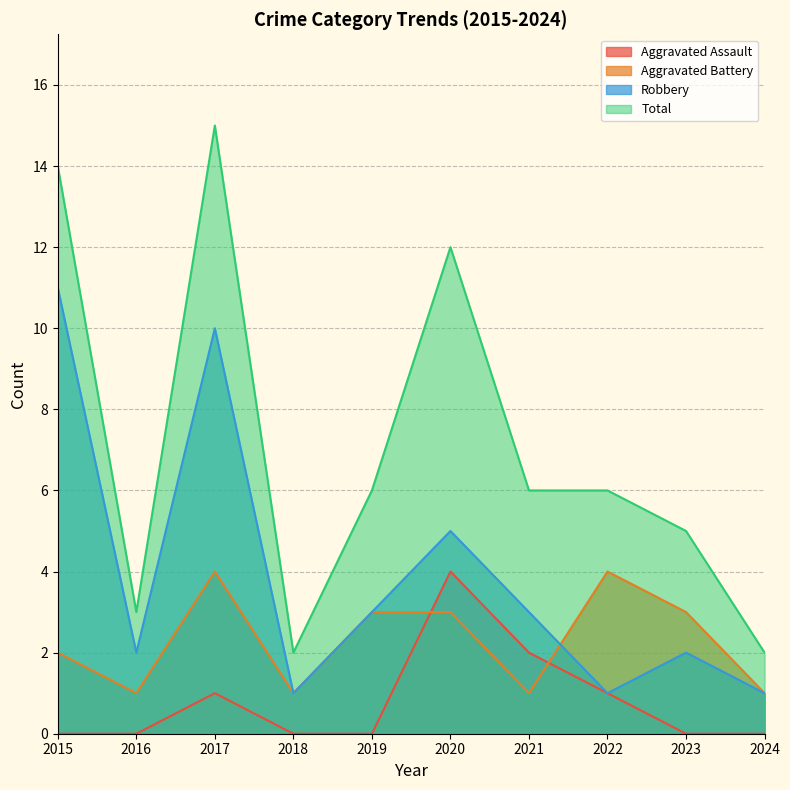

Rank the series by their average value, from lowest to highest.

Aggravated Assault, Aggravated Battery, Robbery, Total